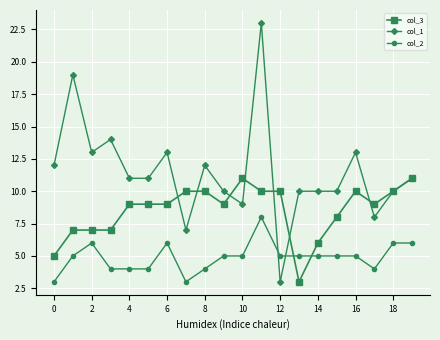

How many series are shown in this chart?

3